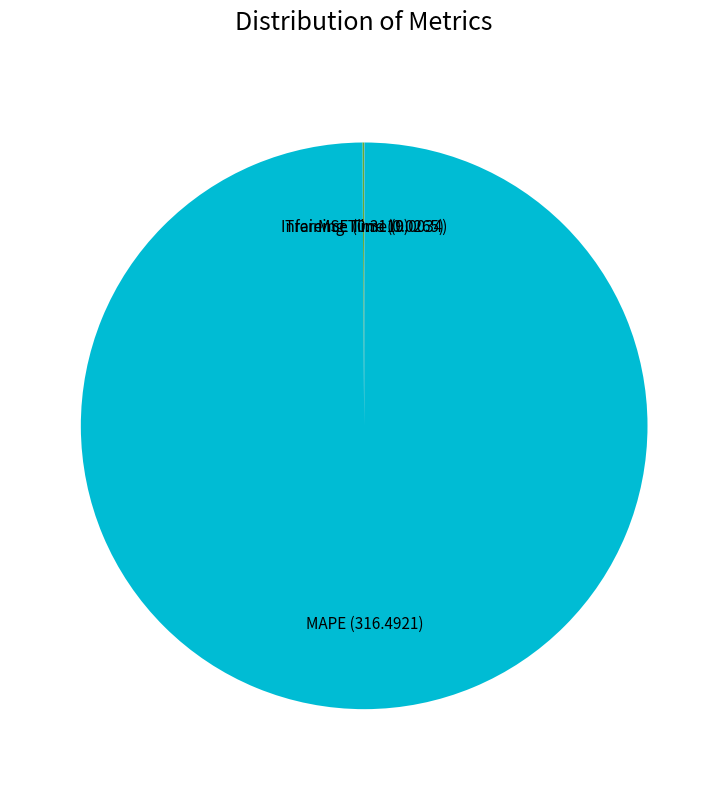

True or false: MAPE accounts for 100% of the total.

True